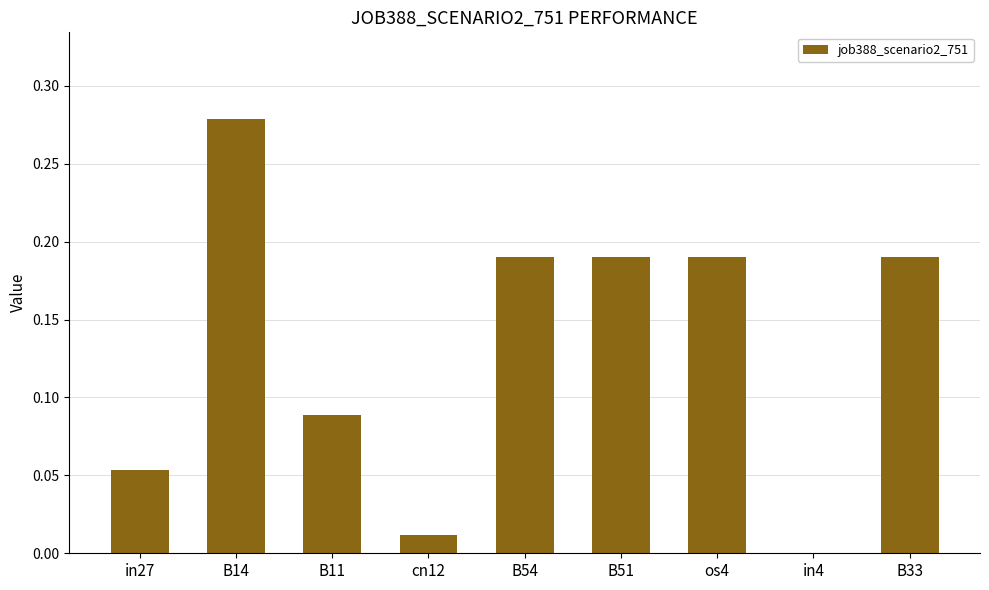

True or false: the data shows 0.1 at B33.

False